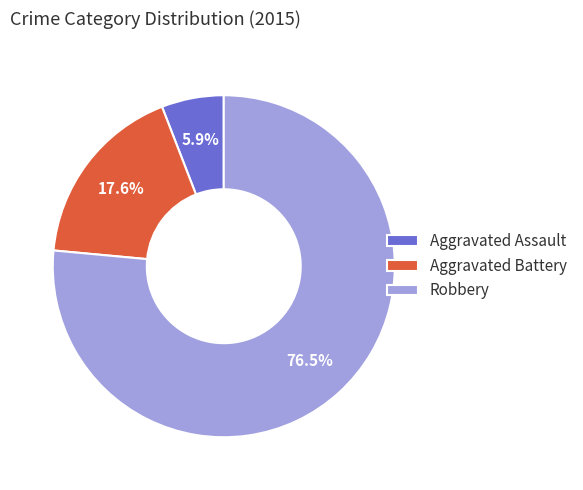

Is it true that Aggravated Battery is 18% of the pie?

True